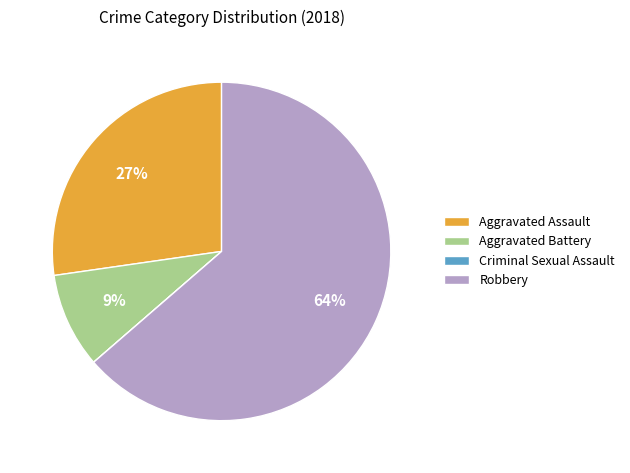

To the nearest percent, what is the average slice percentage?

25%